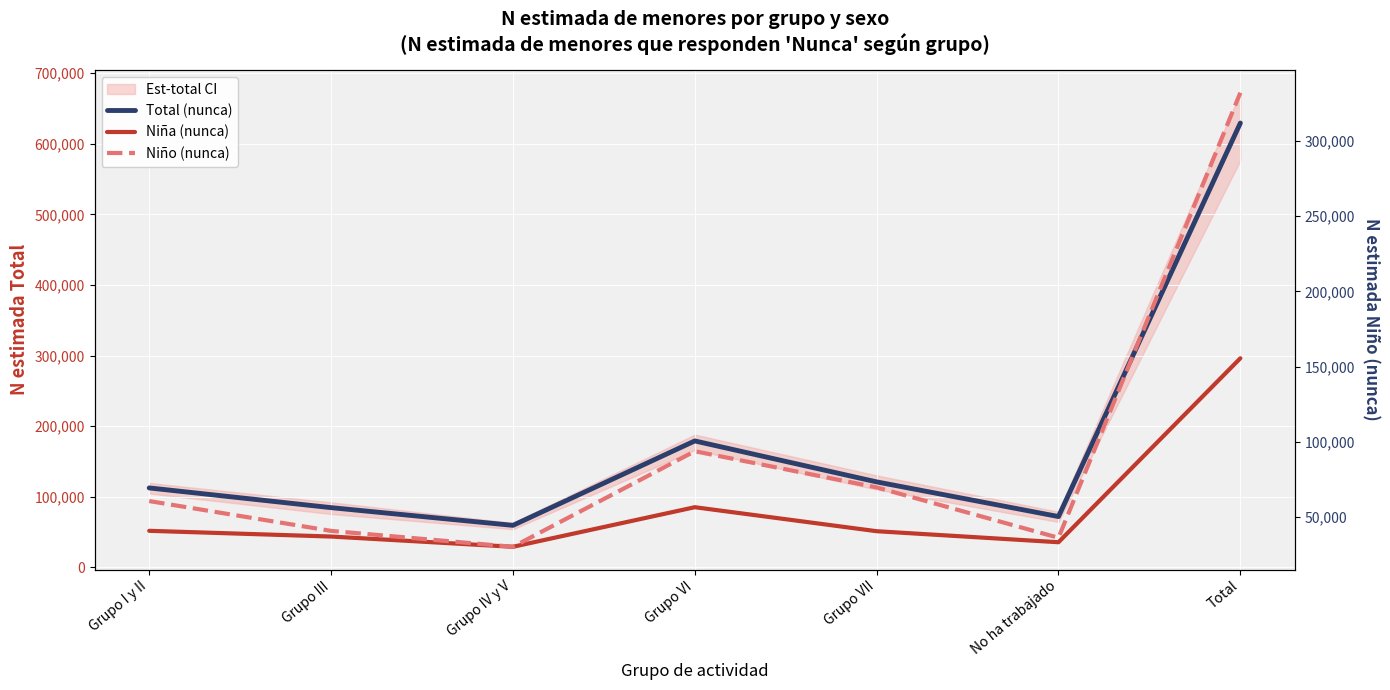

True or false: Total (nunca) and Niño (nunca) intersect in this chart.

False